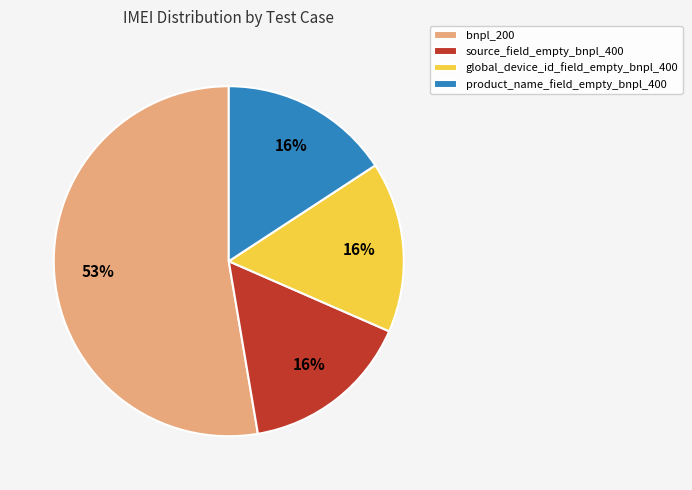

What percentage is the product_name_field_empty_bnpl_400 slice, to the nearest percent?

16%